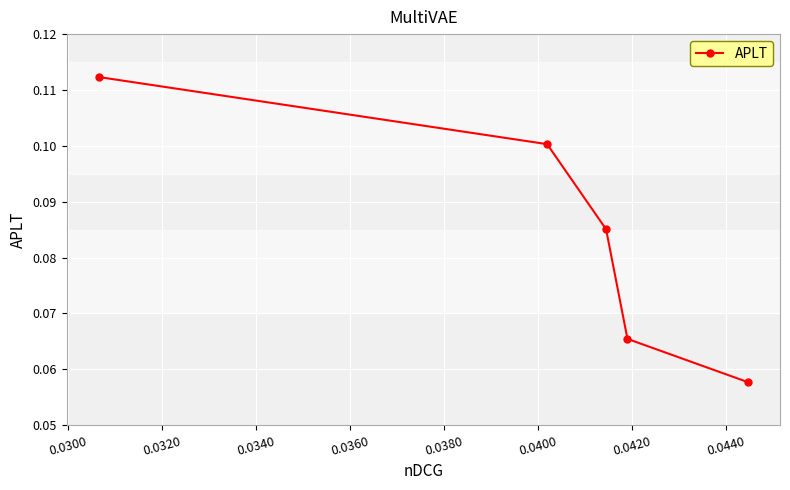

How many values are between 0 and 1?

5